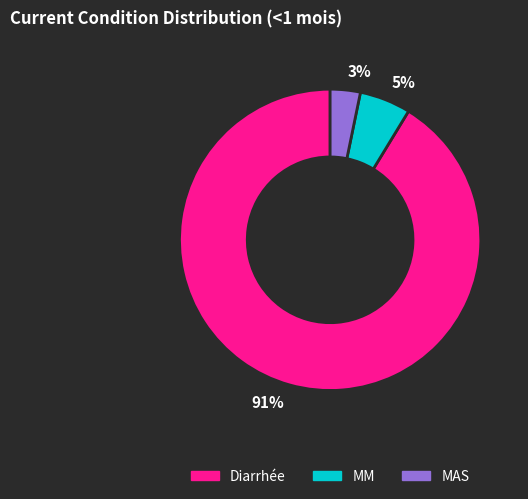

Between 5% and 3%, which is larger?

5%